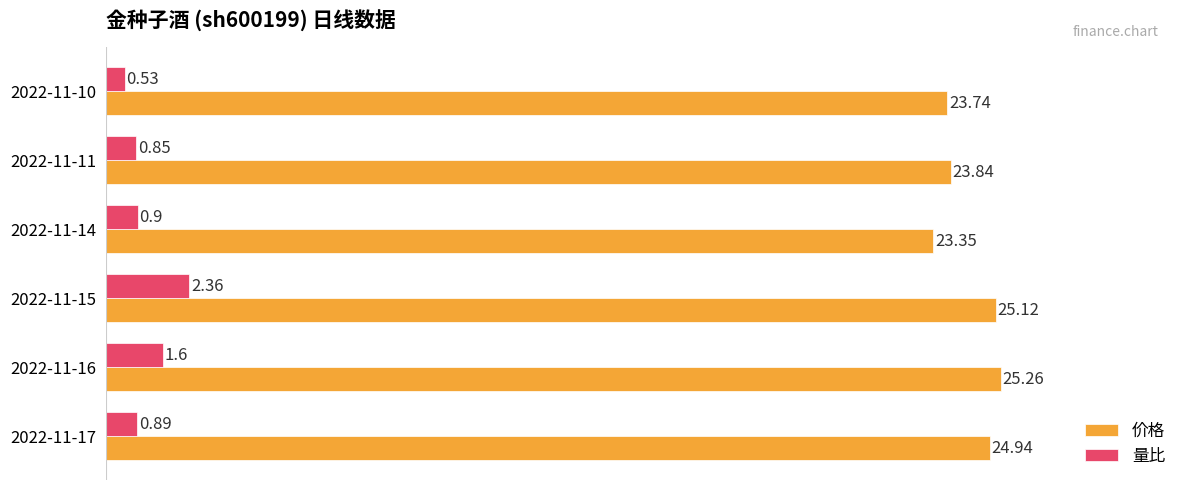

What is the average value of the 价格 series?

24.4